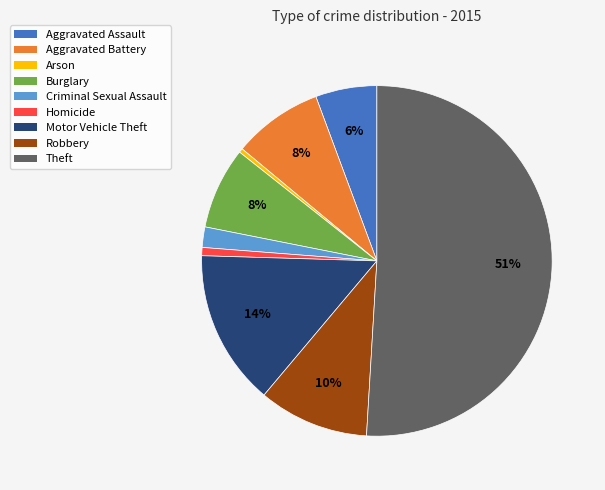

Which category has the biggest portion of the pie?

Theft